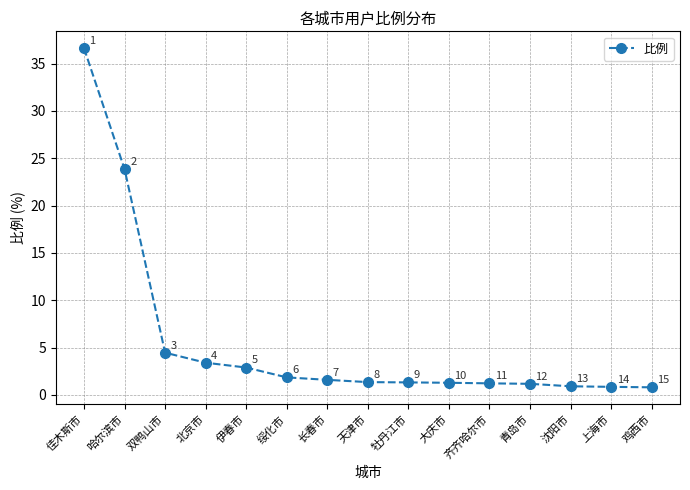

What position from the left is 齐齐哈尔市?

11